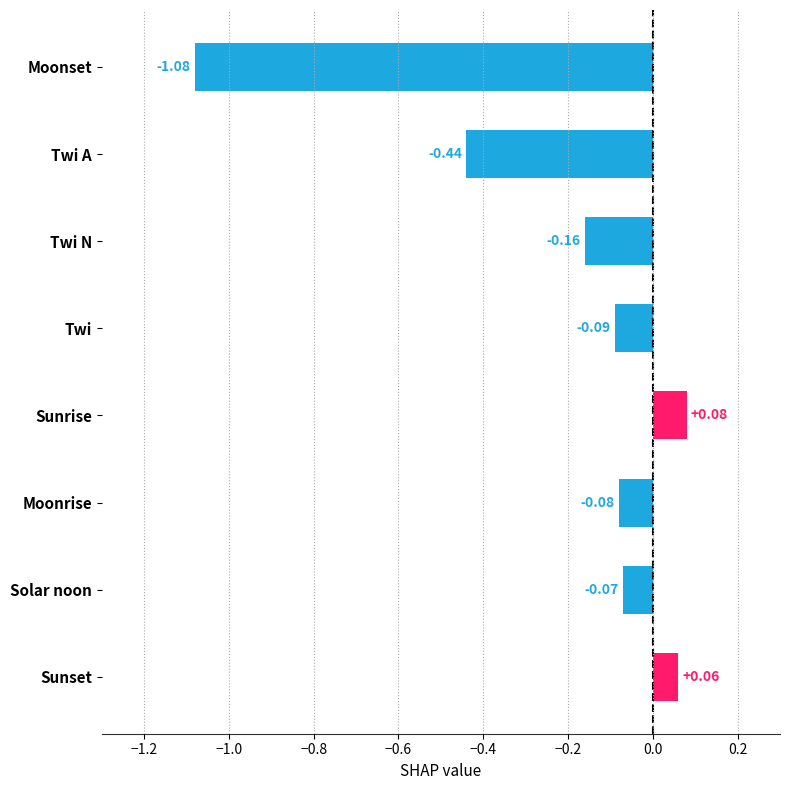

At which category does the chart reach its peak across all series?

Sunrise